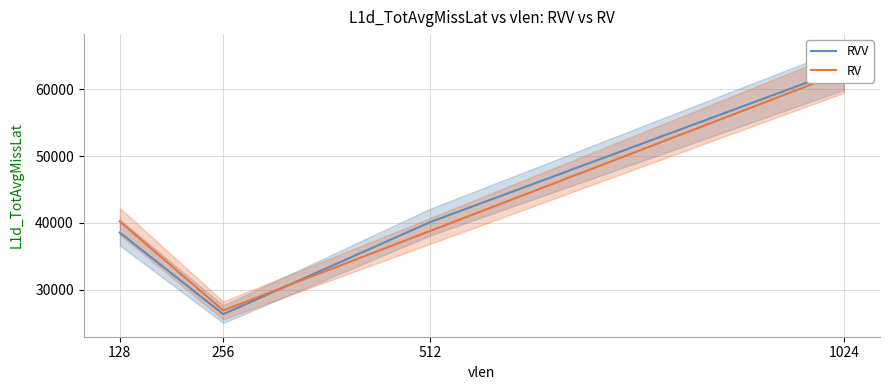

How many categories are shown in the chart?

4